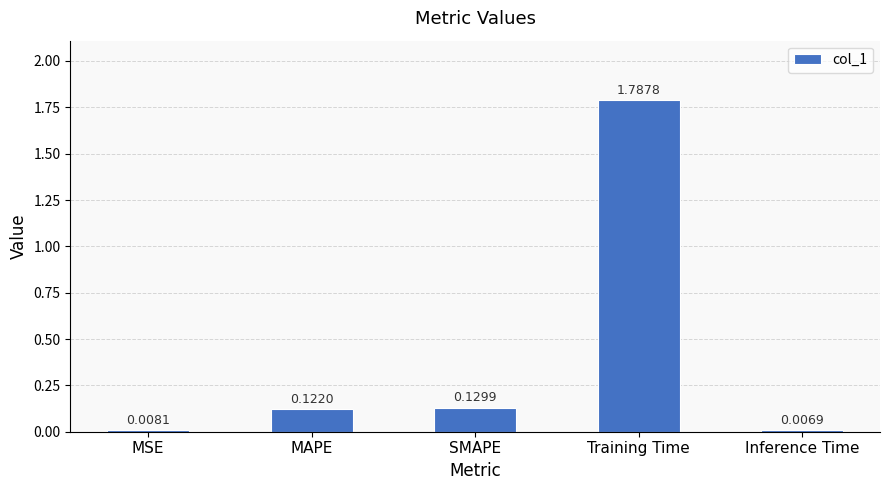

What is the average value?

0.4